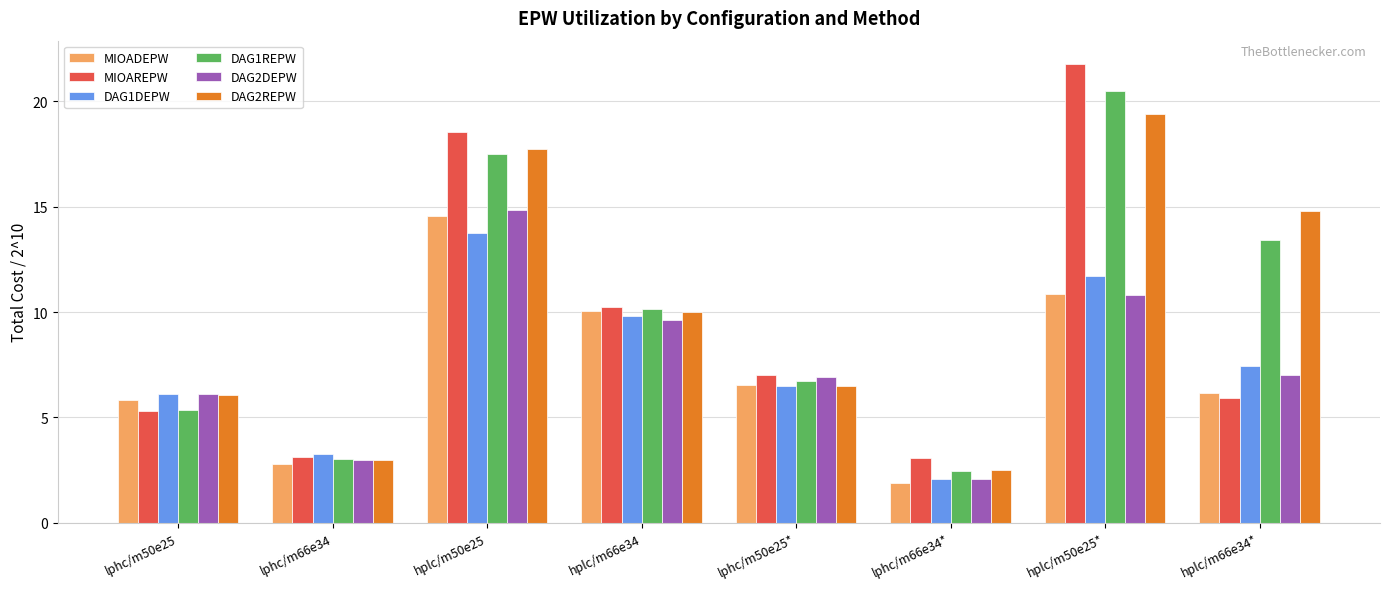

List the labels in order of DAG1REPW value, smallest first.

lphc/m66e34*, lphc/m66e34, lphc/m50e25, lphc/m50e25*, hplc/m66e34, hplc/m66e34*, hplc/m50e25, hplc/m50e25*